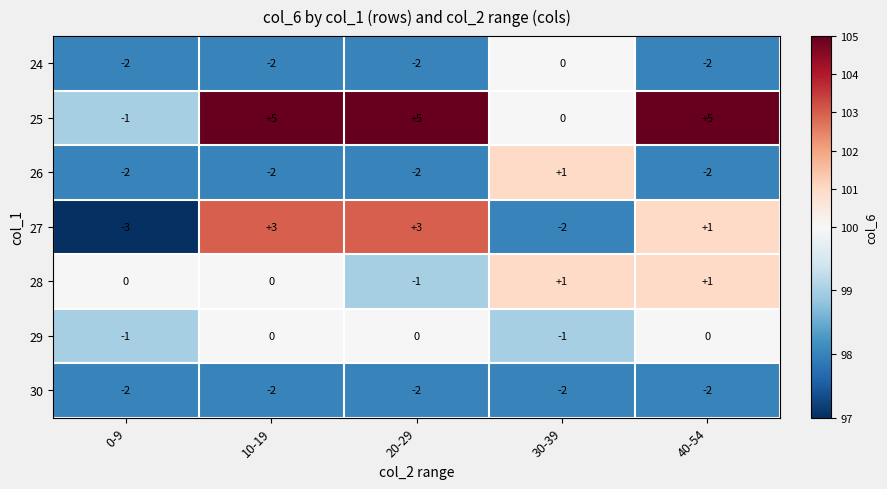

How many categories are shown in the chart?

5